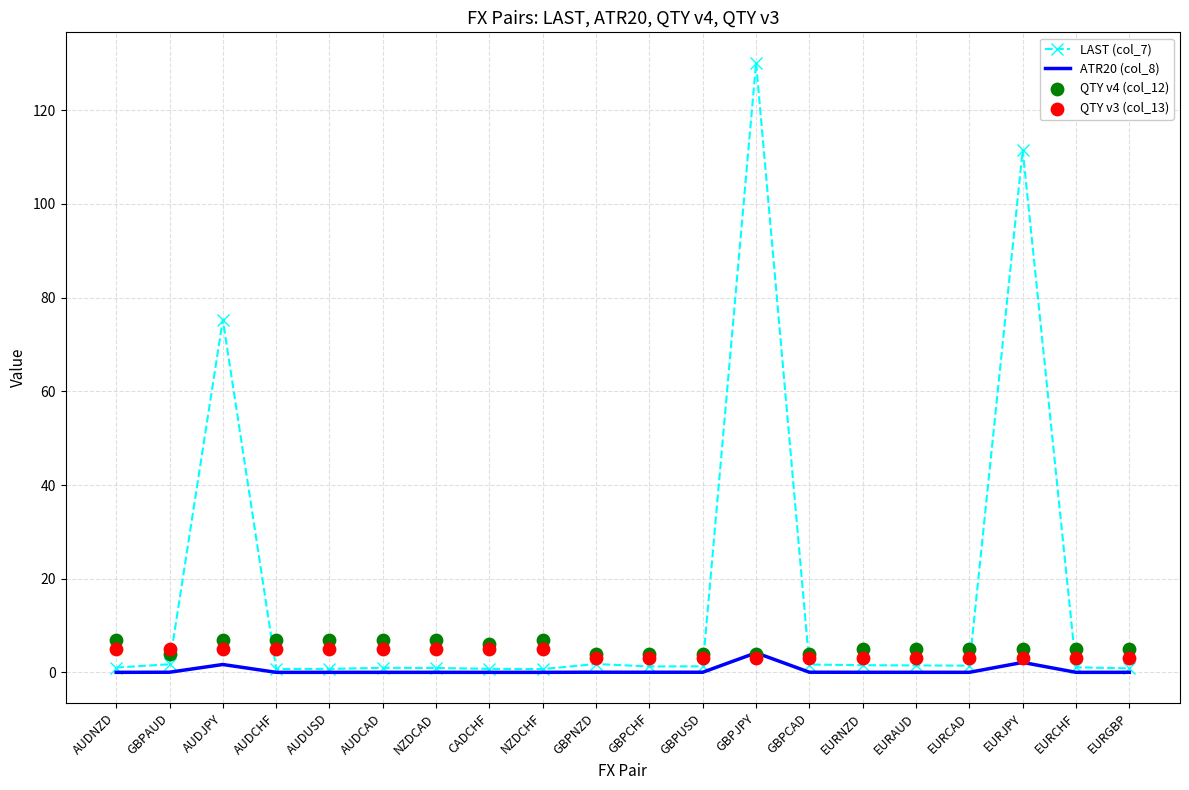

Which series reaches the minimum Y coordinate?

ATR20 (col_8)